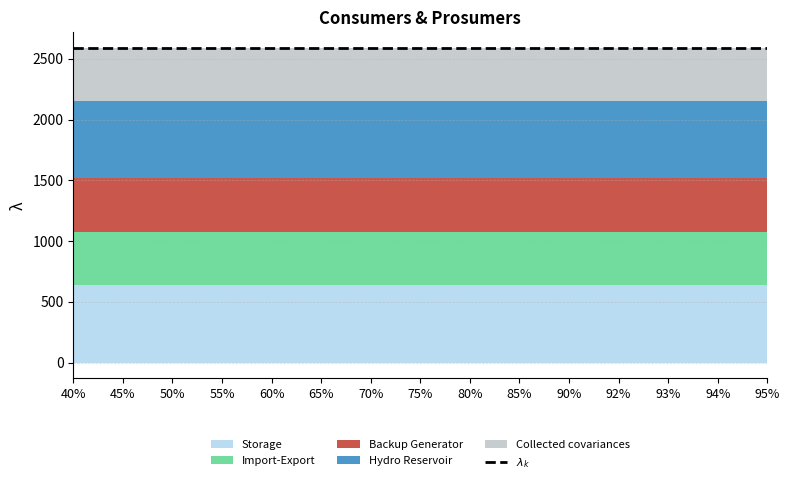

Rank the series by their maximum value, from highest to lowest.

Storage, Hydro Reservoir, Import-Export, Backup Generator, Collected covariances